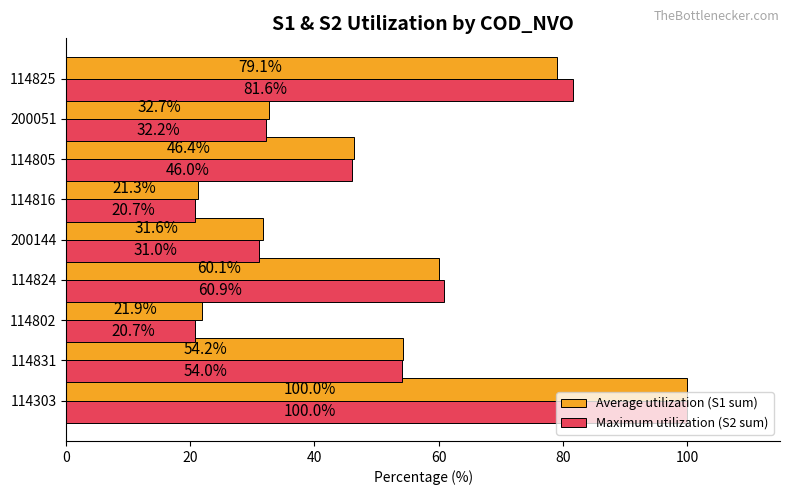

How many values in the Maximum utilization (S2 sum) series exceed 45?

5